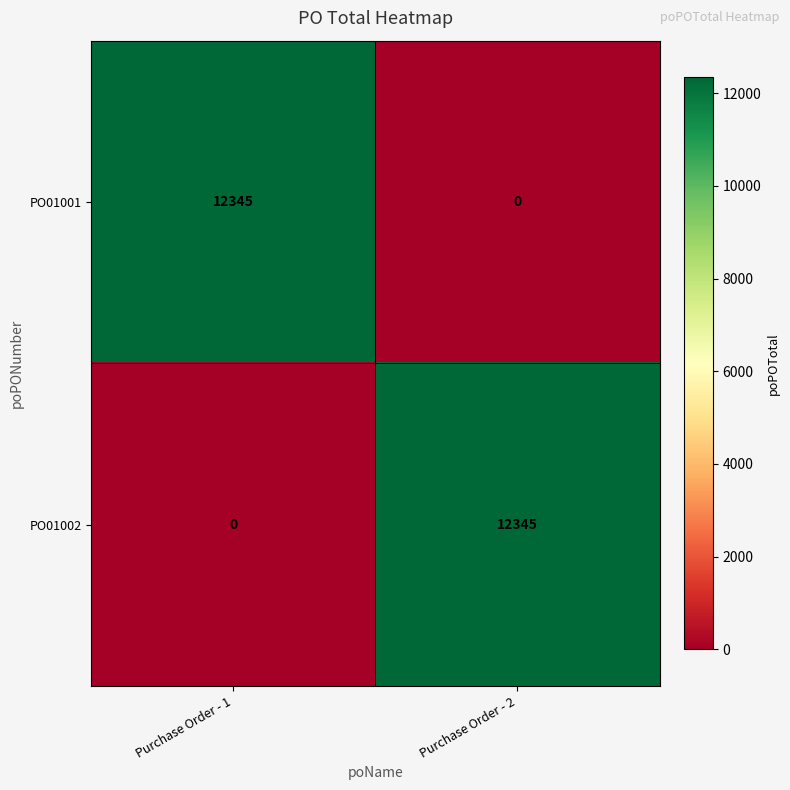

True or false: PO01002 has a value of 0 at Purchase Order - 1.

True